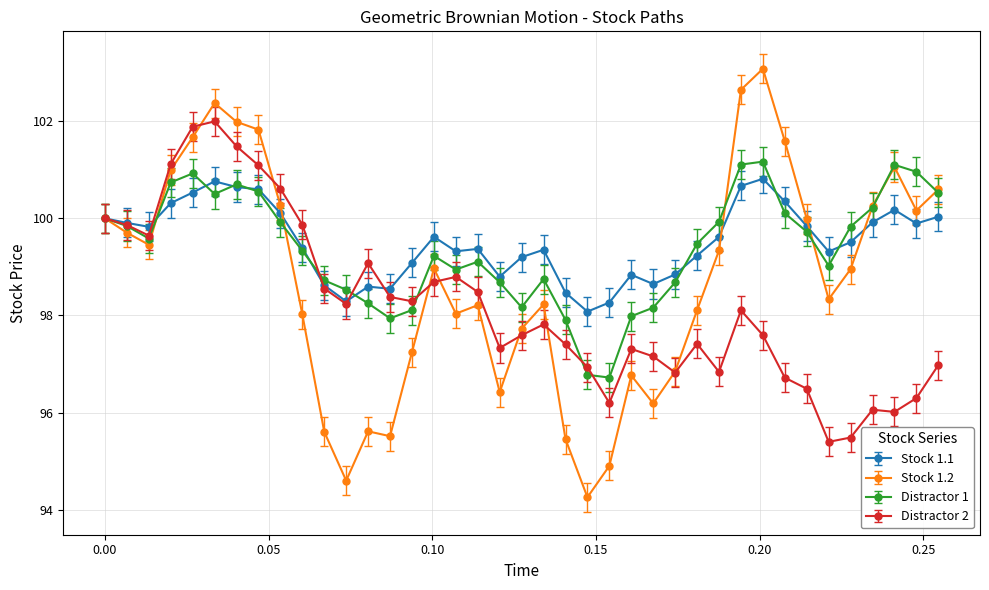

How many data points does each series have?

39